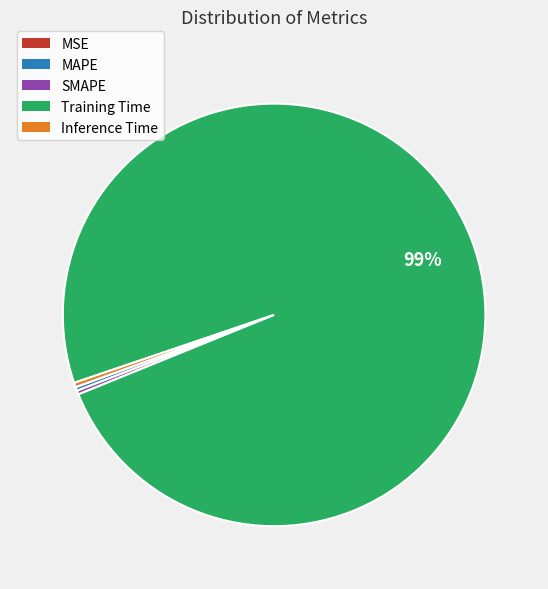

Is the sum of Training Time and SMAPE greater than half?

Yes